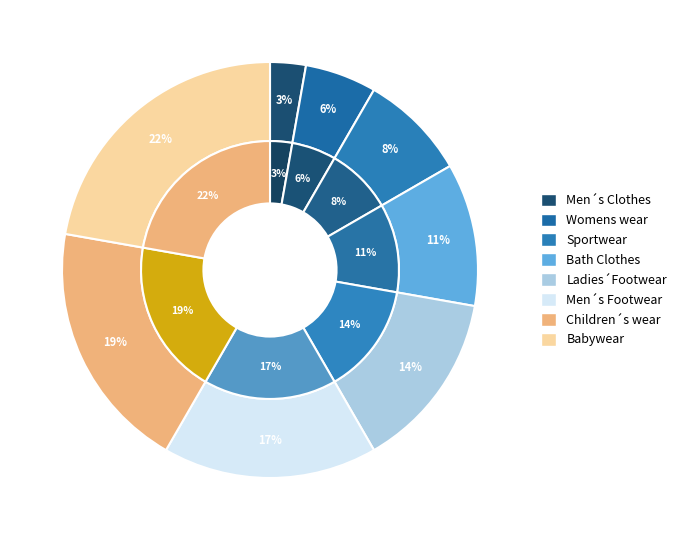

Rank the categories by value from lowest to highest.

Men´s Clothes, Womens wear, Sportwear, Bath Clothes, Ladies´Footwear, Men´s Footwear, Children´s wear, Babywear